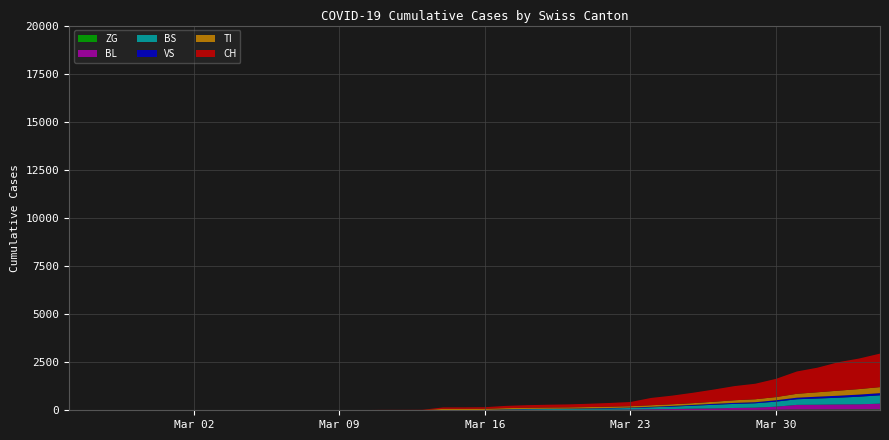

Reading left to right, list all the values displayed in this chart.

CH: 0	0	0	0	0	0	0	0	0	2	3	3	3	5	6	11	12	14	76	79	82	116	134	146	155	172	192	218	380	449	540	634	736	806	948	1160	1279	1480	1588	1742
VS: 0	0	0	0	0	0	0	0	0	2	2	2	2	2	2	3	3	5	6	6	8	11	11	12	15	17	19	24	25	35	41	50	53	54	71	81	96	104	109	112
TI: 0	0	0	0	0	0	0	0	0	0	0	0	0	0	0	0	0	0	61	61	61	62	62	65	67	68	70	71	80	85	91	107	136	155	165	202	229	263	287	314
ZG: 0	0	0	0	0	0	0	0	0	0	0	0	0	0	0	0	0	0	0	0	0	1	5	5	5	5	5	5	12	18	18	18	21	21	29	39	40	41	44	46
BL: 0	0	0	0	0	0	0	0	0	0	0	0	0	1	2	2	2	2	2	5	5	13	16	16	18	21	21	35	40	46	65	76	100	115	158	242	249	262	266	298
BS: 0	0	0	0	0	0	0	0	0	0	0	0	0	0	0	4	4	4	4	0	4	25	36	44	46	57	73	78	105	128	155	191	211	228	263	292	323	350	397	434